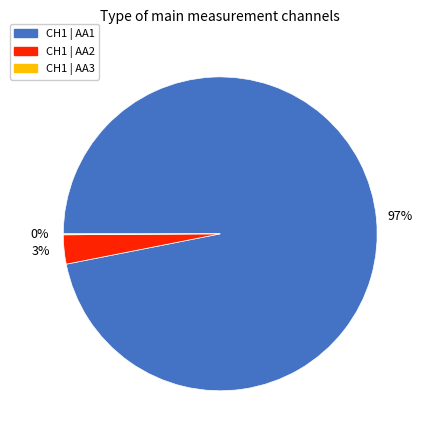

Approximately how many times larger is the value at CH1 | AA1 compared to CH1 | AA2?

32.3